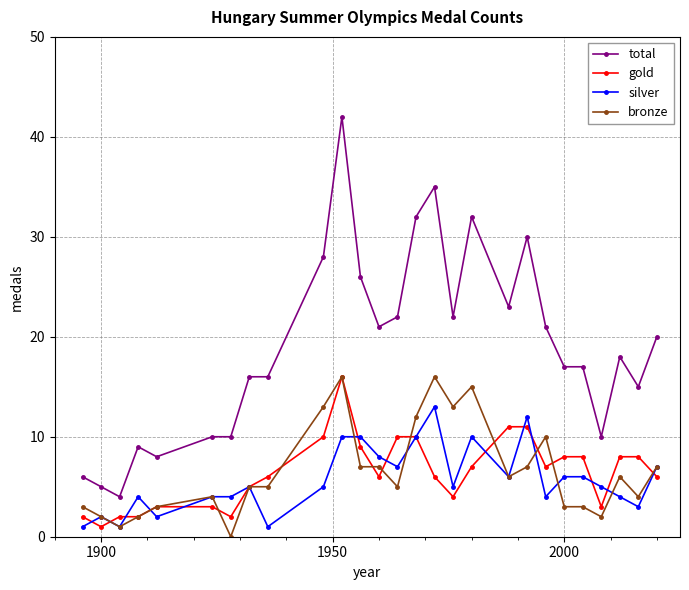

Which series ends up on top after the final intersection of silver and gold?

silver